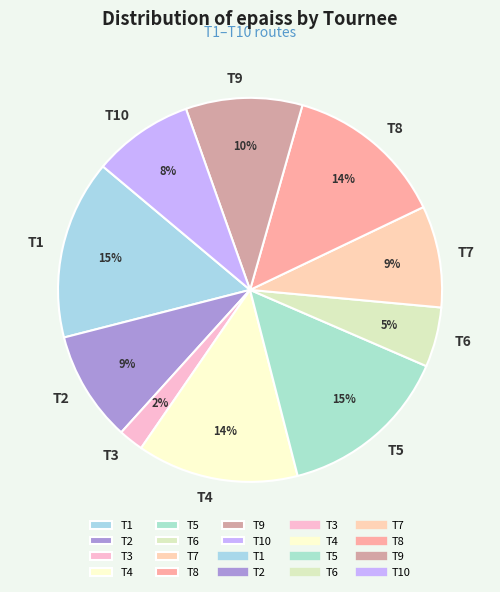

Is T3 the majority of the pie?

No